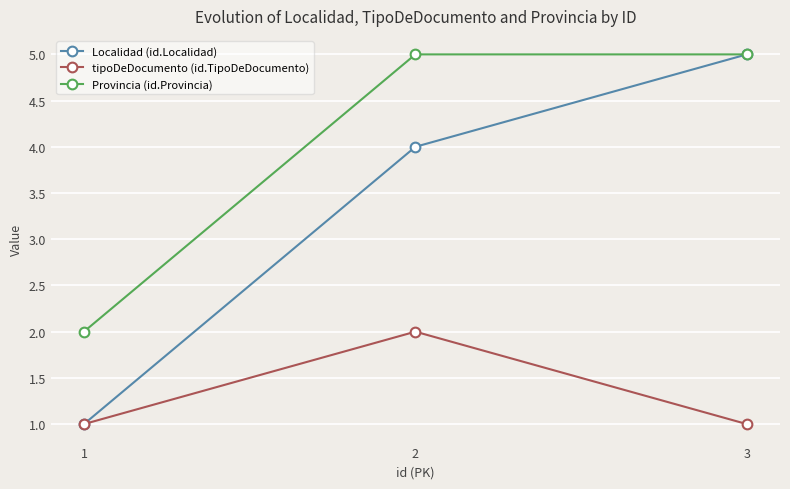

At 2, list the series in order from smallest to largest.

tipoDeDocumento (id.TipoDeDocumento), Localidad (id.Localidad), Provincia (id.Provincia)